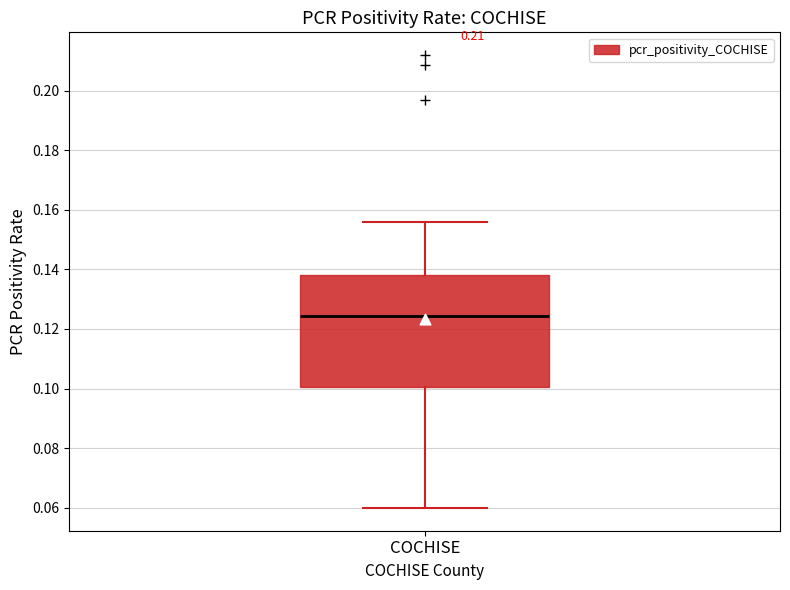

Read this box plot against the y-axis: the position of the median line, the range covered by the box, and the ends of both whiskers. The values are not printed on the chart, so give them approximately, as read against the axis.

median 0.124, box 0.100 to 0.138, whiskers 0.060 to 0.156